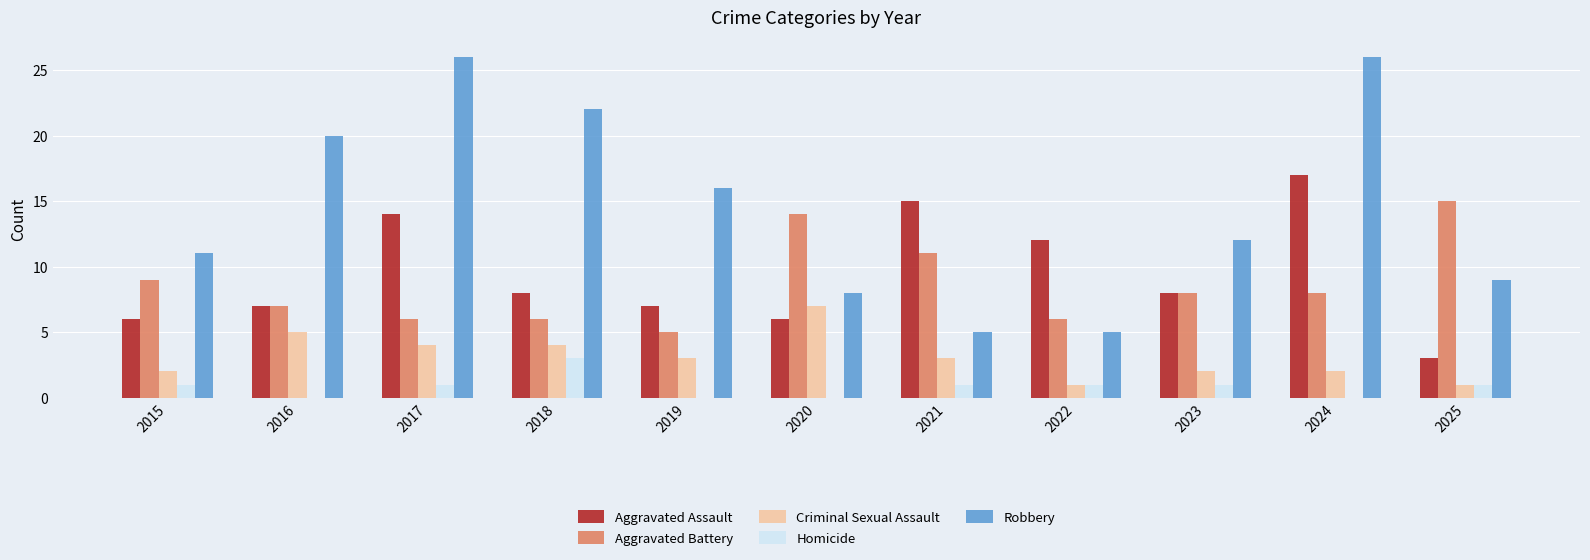

What is the maximum value for Criminal Sexual Assault?

7